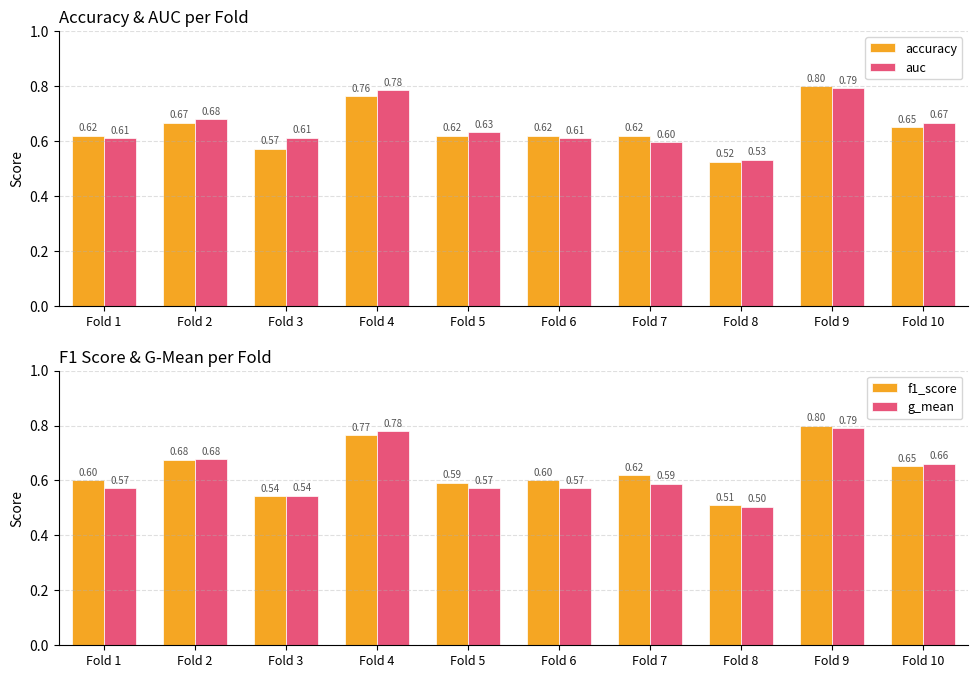

Which category has the lowest value in the g_mean series?

Fold 8